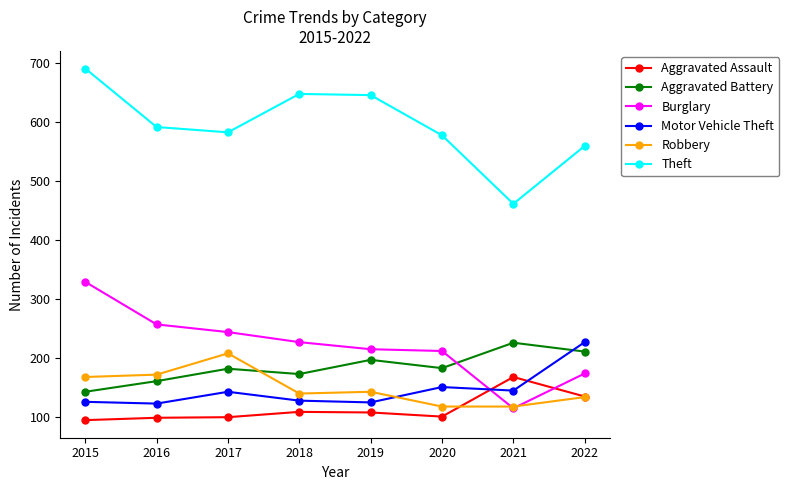

True or false: Burglary and Motor Vehicle Theft cross at least once.

True